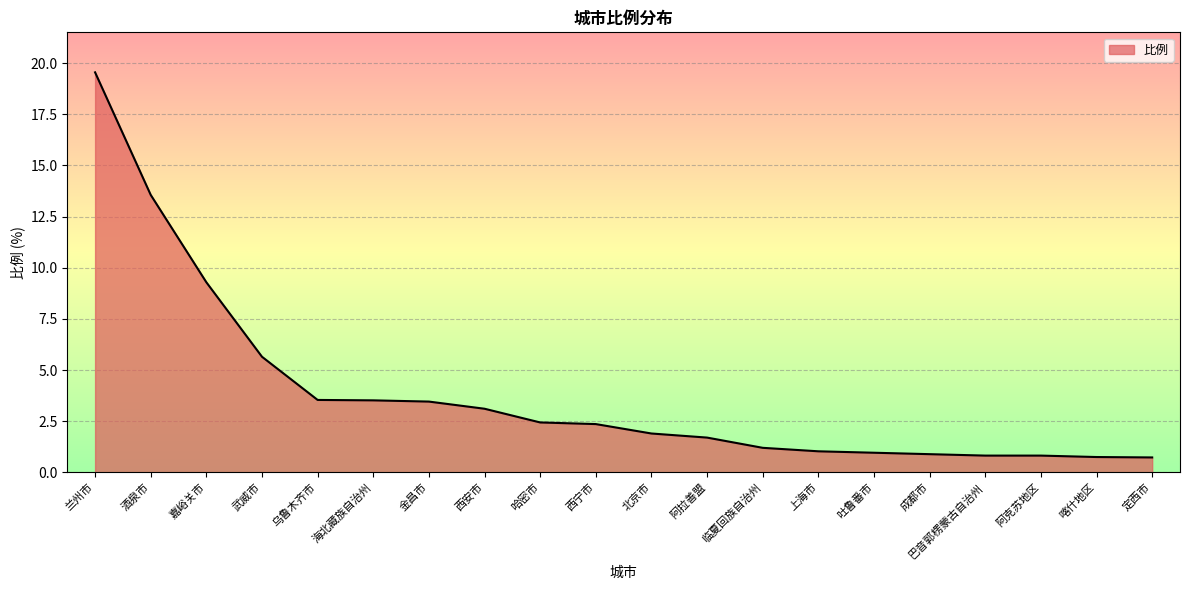

Does the chart have visible grid lines?

Yes